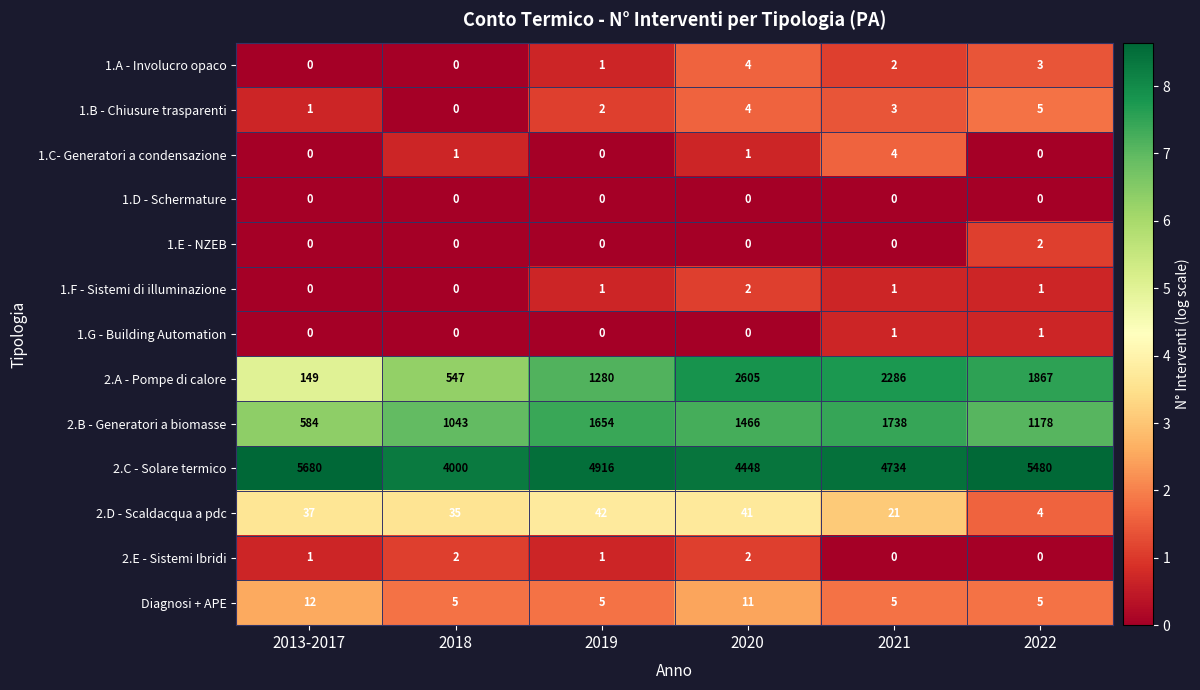

What is the difference between the highest and lowest values at 2020?

4448